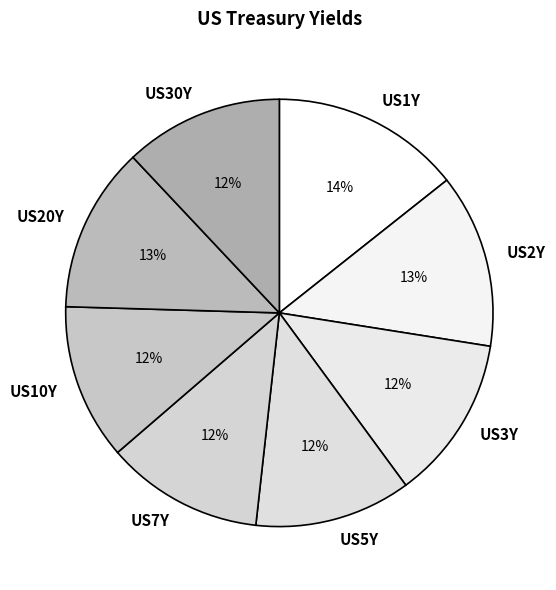

What is the ratio of the value at US7Y to the value at US2Y?

0.9